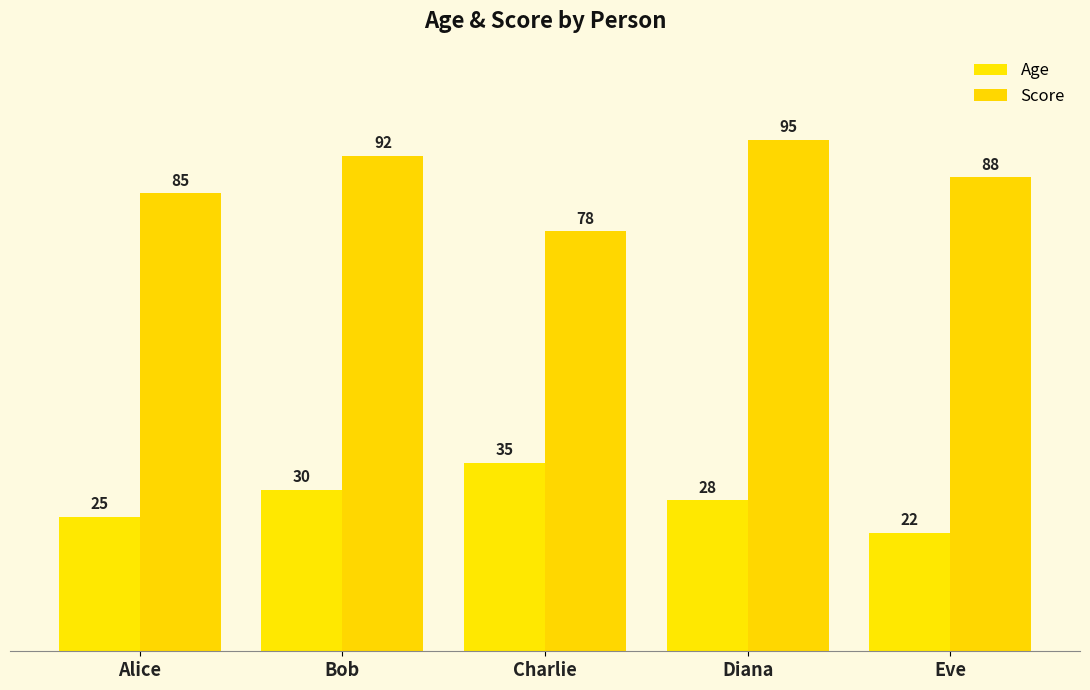

Which series has the largest range (max minus min)?

Score